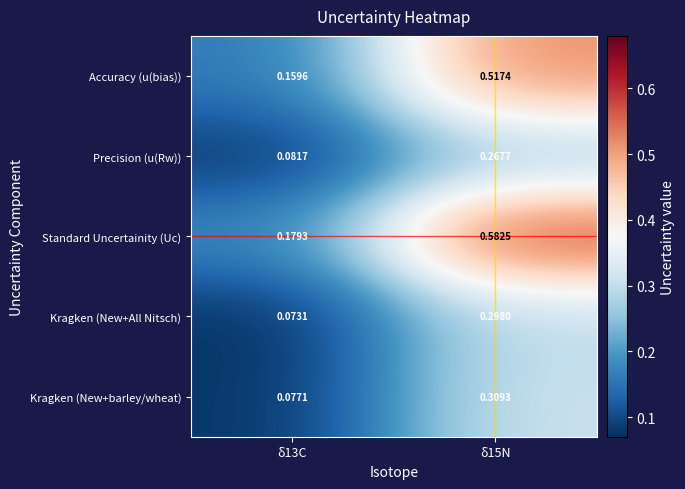

Rank the series at δ15N from lowest to highest value.

Precision (u(Rw)), Kragken (New+All Nitsch), Kragken (New+barley/wheat), Accuracy (u(bias)), Standard Uncertainity (Uc)